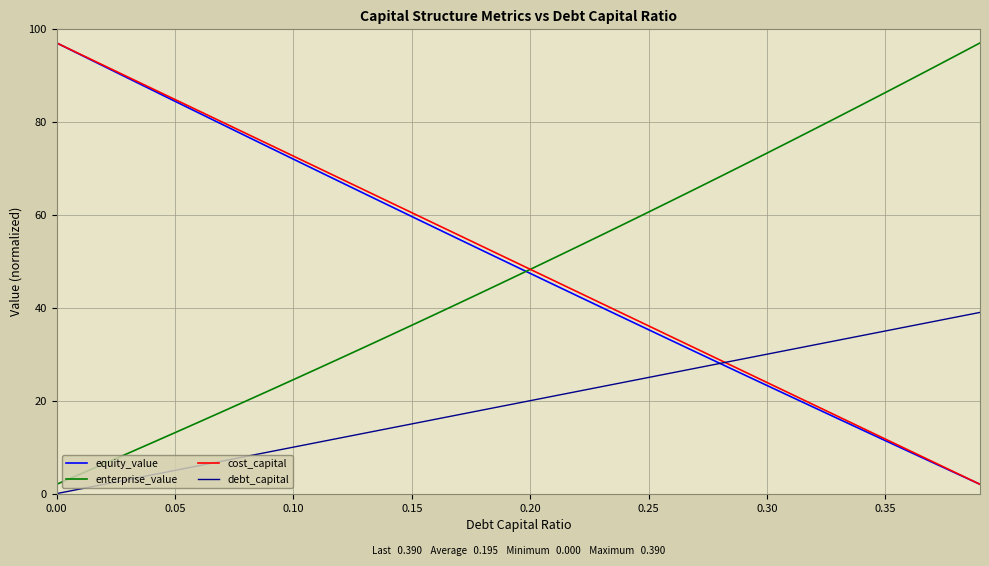

Reading left to right, what are all the values shown in this chart?

equity_value: 97.0	94.5	92.0	89.5	86.9	84.4	81.9	79.4	77.0	74.5	72.0	69.5	67.0	64.6	62.1	59.6	57.2	54.7	52.3	49.8	47.4	45.0	42.5	40.1	37.7	35.3	32.9	30.5	28.1	25.7	23.3	20.9	18.5	16.1	13.8	11.4	9.0	6.7	4.3	2.0
enterprise_value: 2.0	4.2	6.4	8.6	10.9	13.1	15.4	17.6	19.9	22.2	24.5	26.8	29.2	31.5	33.9	36.2	38.6	41.0	43.4	45.8	48.3	50.7	53.1	55.6	58.1	60.6	63.1	65.6	68.2	70.7	73.3	75.9	78.4	81.1	83.7	86.3	89.0	91.6	94.3	97.0
cost_capital: 97.0	94.6	92.1	89.7	87.3	84.8	82.4	79.9	77.5	75.1	72.6	70.2	67.8	65.3	62.9	60.5	58.0	55.6	53.2	50.7	48.3	45.8	43.4	41.0	38.5	36.1	33.7	31.2	28.8	26.4	23.9	21.5	19.1	16.6	14.2	11.7	9.3	6.9	4.4	2.0
debt_capital: 0.0	1.0	2.0	3.0	4.0	5.0	6.0	7.0	8.0	9.0	10.0	11.0	12.0	13.0	14.0	15.0	16.0	17.0	18.0	19.0	20.0	21.0	22.0	23.0	24.0	25.0	26.0	27.0	28.0	29.0	30.0	31.0	32.0	33.0	34.0	35.0	36.0	37.0	38.0	39.0